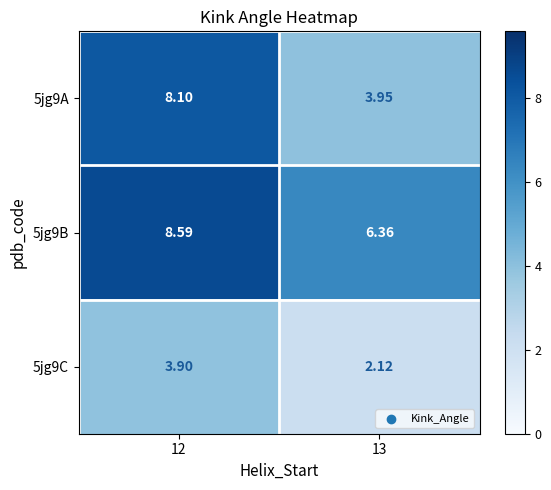

Is the value of 5jg9B at 12 greater than the value of 5jg9C at 12?

Yes